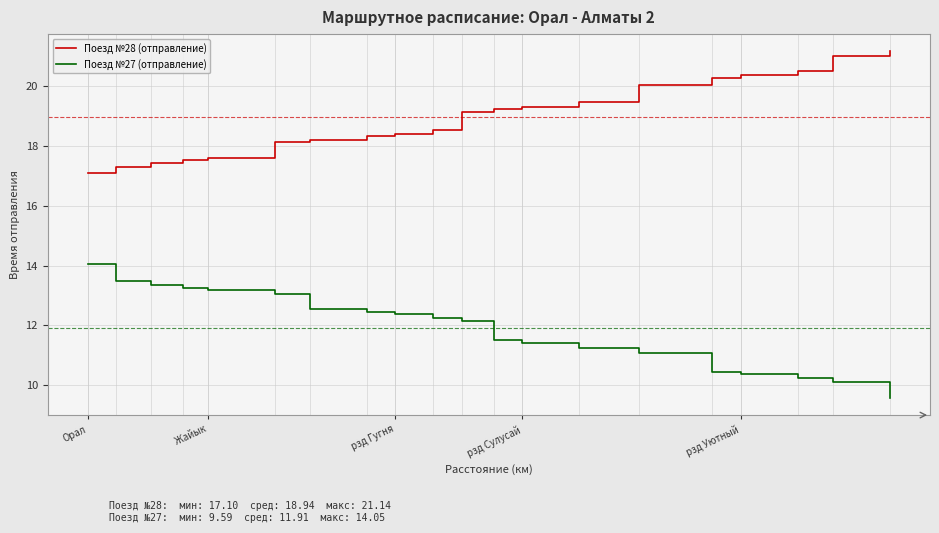

Rank the series by their average value, from lowest to highest.

Поезд №27 (отправление), Поезд №28 (отправление)